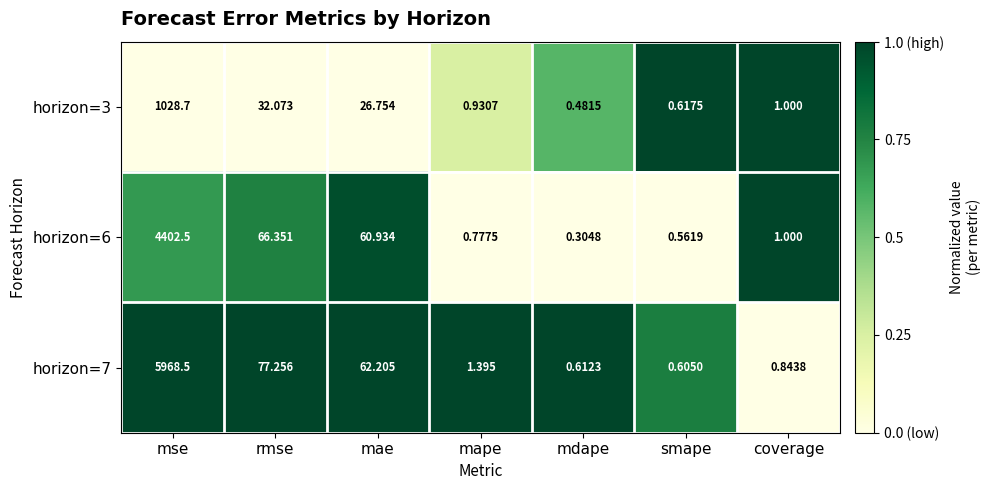

At which label does horizon=6 reach its minimum?

mdape